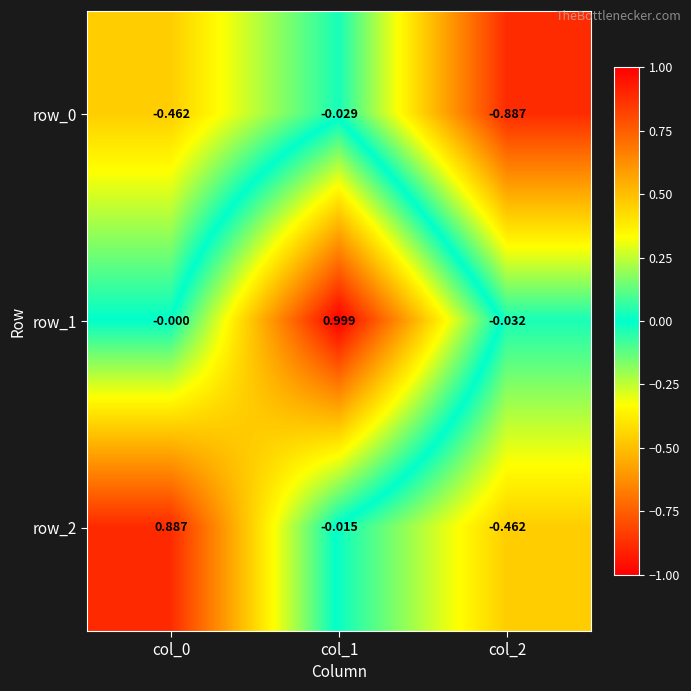

What is the difference between the maximum and minimum values in the row_1 series?

1.0